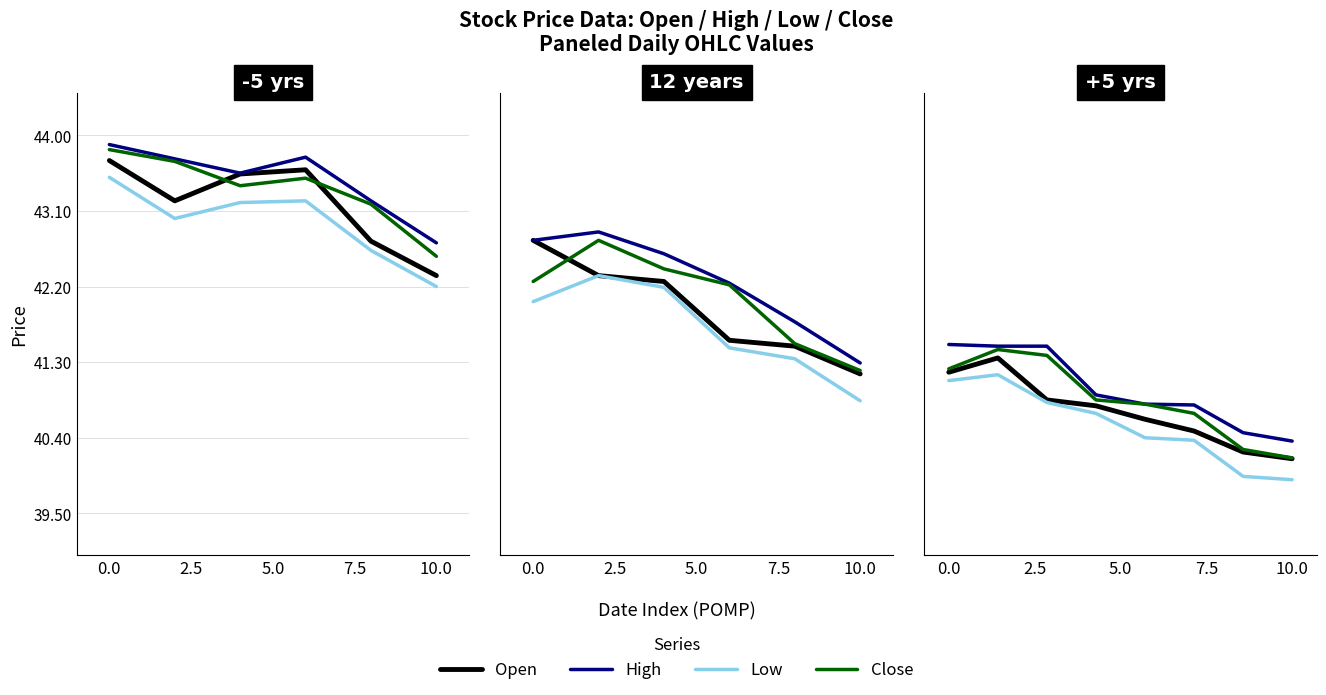

What is the maximum value for Low?

41.1